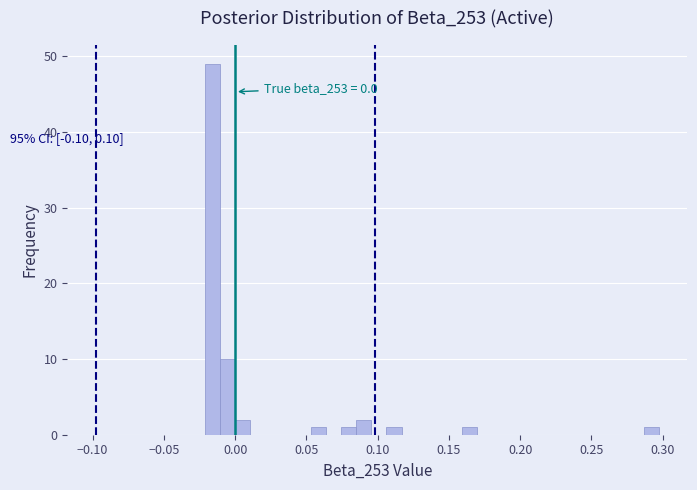

Read against the x-axis, roughly where is the centre of the tallest bar?

-0.015